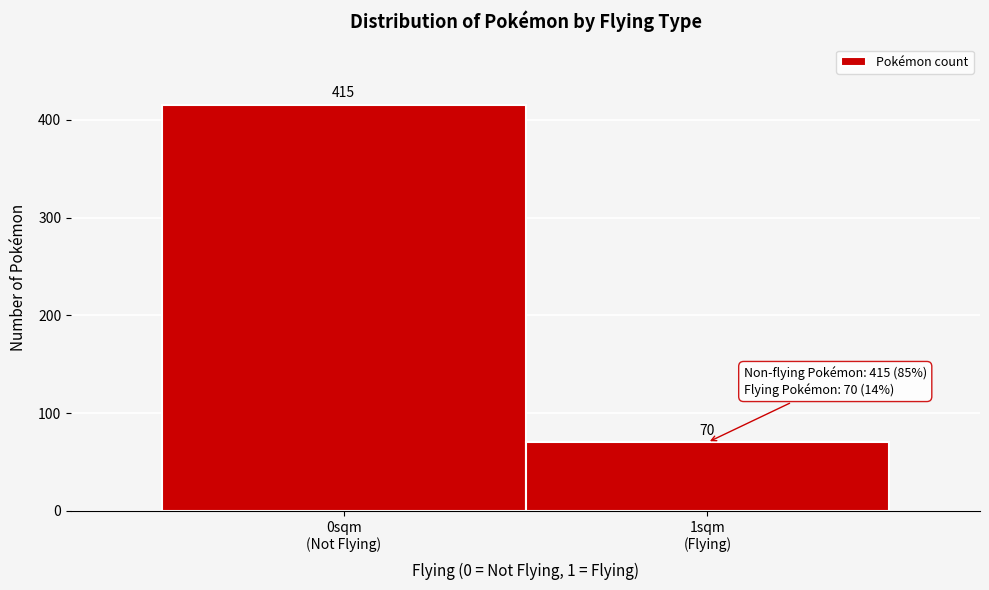

Reading left to right, extract all data points from this chart.

415	70